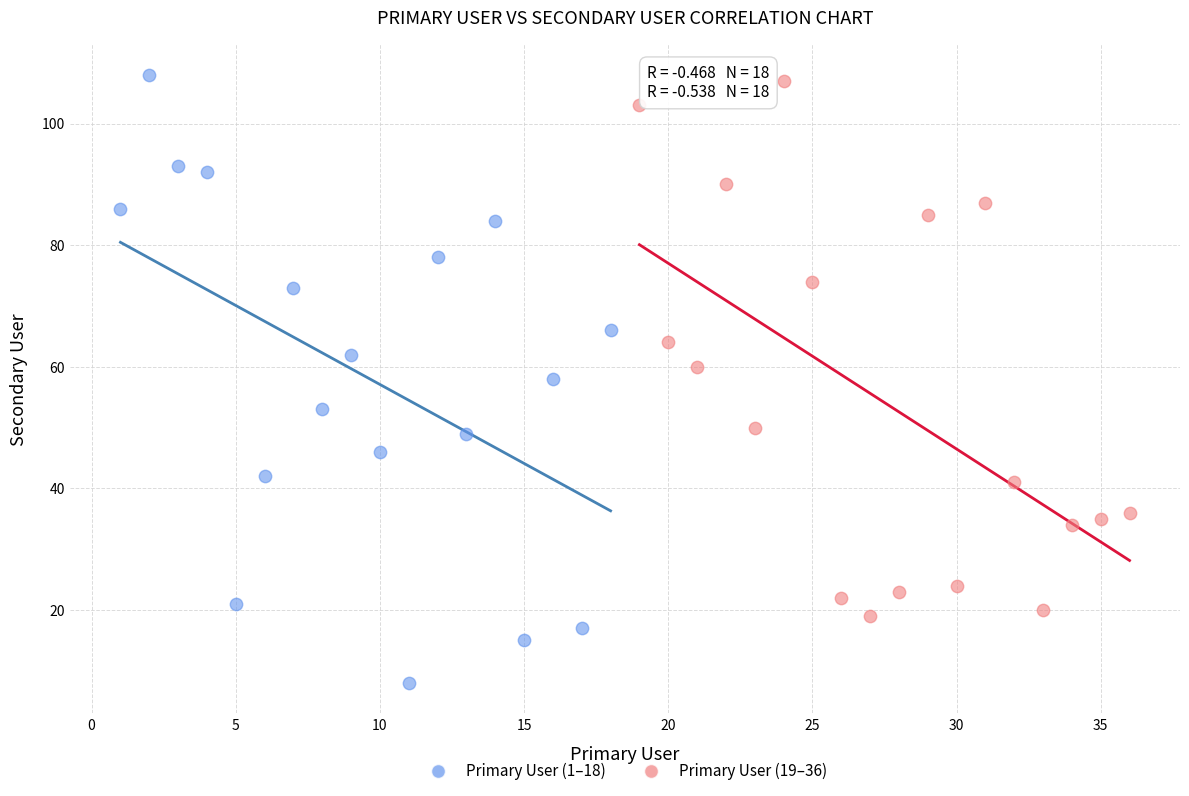

Which series contains the lowest Y value?

Primary User (1–18)